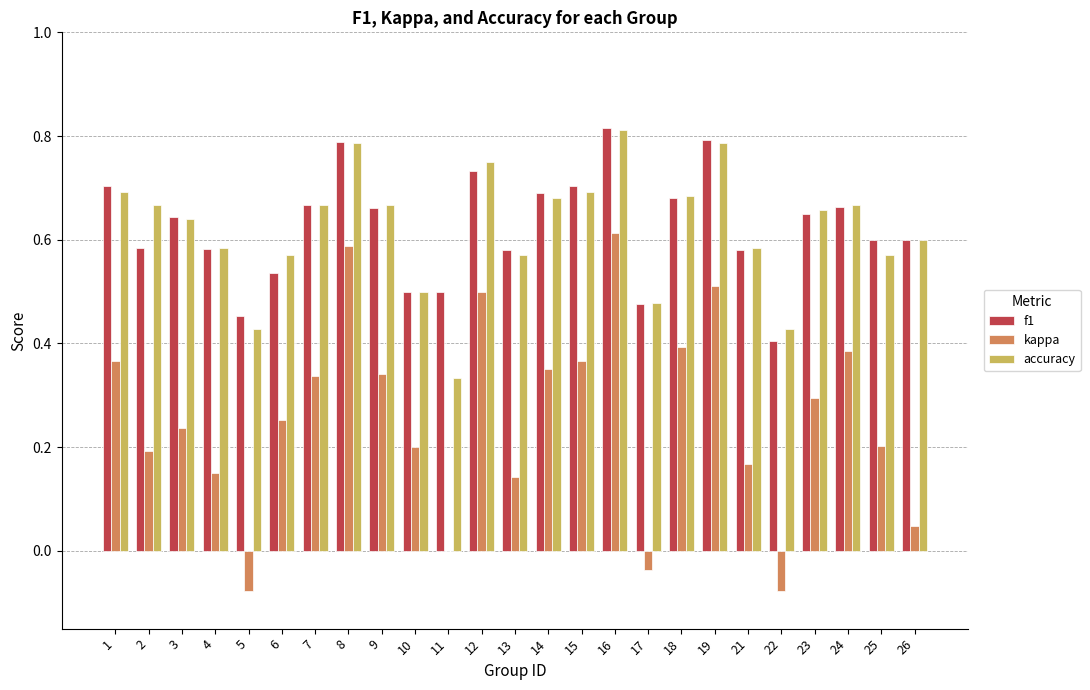

What is the total value across all series at 2?

1.4